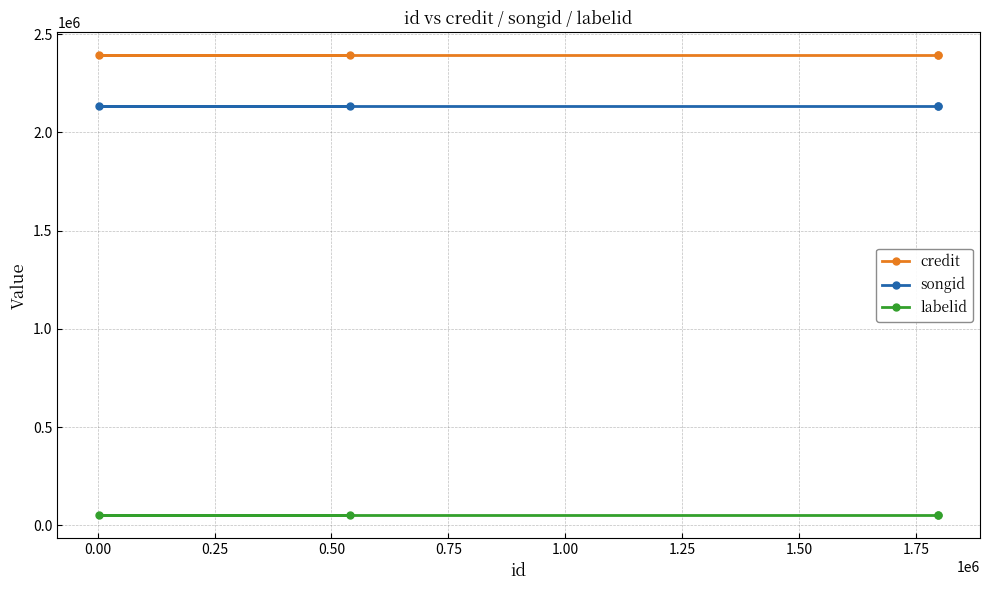

Which has a higher value, 0.25 or 0.50?

0.25